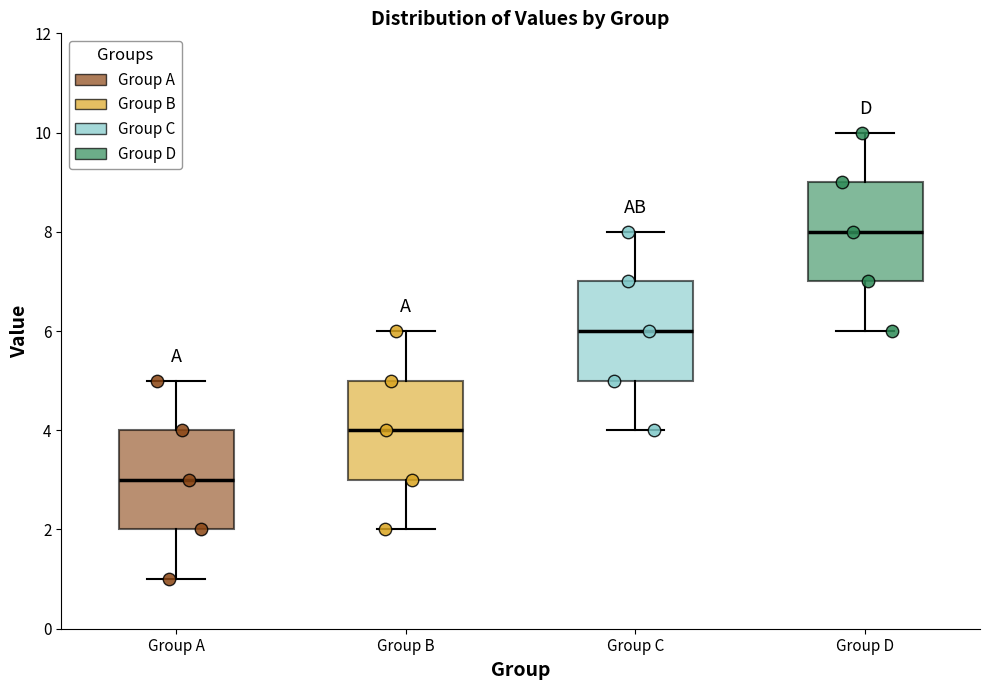

Which box's median line is the highest?

Group D